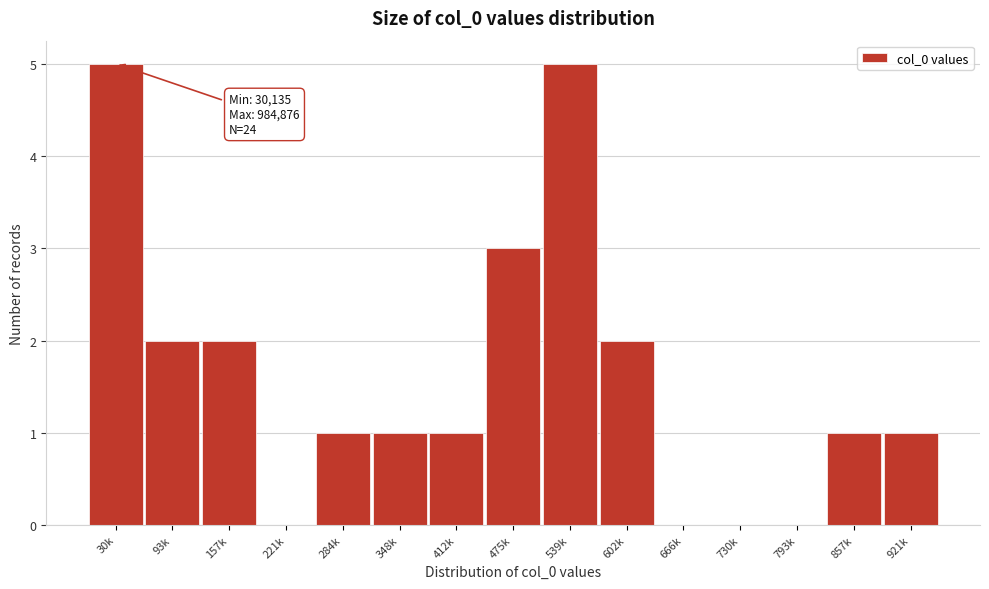

Reading left to right, list all the values displayed in this chart.

30k=5	93k=2	157k=2	221k=0	284k=1	348k=1	412k=1	475k=3	539k=5	602k=2	666k=0	730k=0	793k=0	857k=1	921k=1